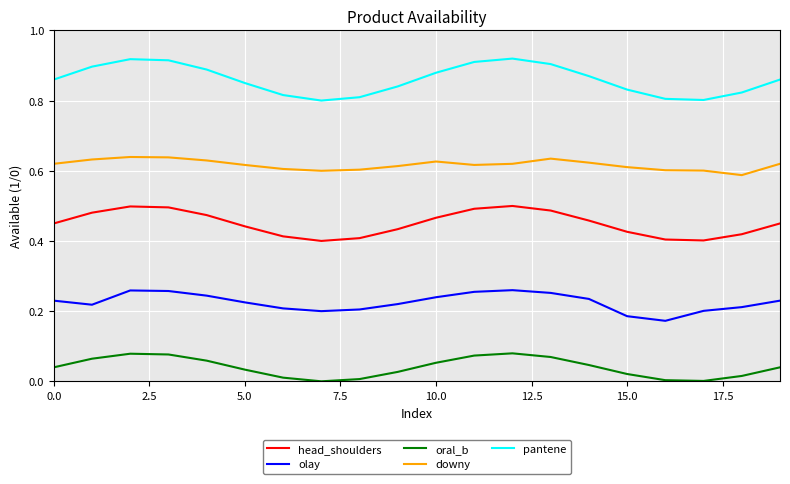

Rank the series by their maximum value, from highest to lowest.

pantene, downy, head_shoulders, olay, oral_b